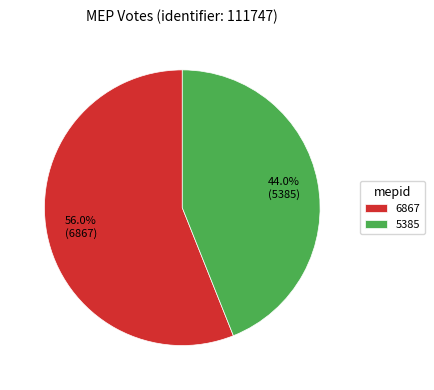

The 6867 slice represents 56% of the pie. True or false?

True